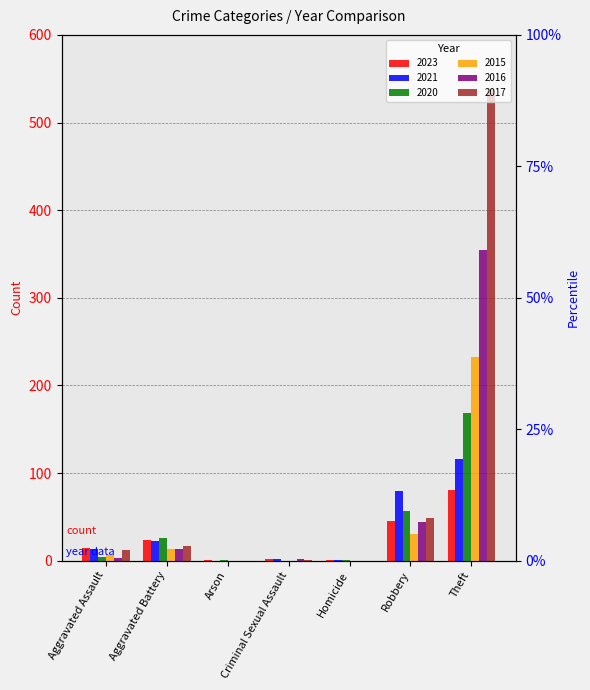

Reading left to right, extract all data points from this chart.

2023: Aggravated Assault=15	Aggravated Battery=24	Arson=1	Criminal Sexual Assault=2	Homicide=1	Robbery=45	Theft=81
2021: Aggravated Assault=13	Aggravated Battery=23	Arson=0	Criminal Sexual Assault=2	Homicide=1	Robbery=80	Theft=116
2020: Aggravated Assault=4	Aggravated Battery=26	Arson=1	Criminal Sexual Assault=0	Homicide=1	Robbery=57	Theft=168
2015: Aggravated Assault=6	Aggravated Battery=13	Arson=0	Criminal Sexual Assault=0	Homicide=0	Robbery=30	Theft=233
2016: Aggravated Assault=3	Aggravated Battery=13	Arson=0	Criminal Sexual Assault=2	Homicide=0	Robbery=44	Theft=354
2017: Aggravated Assault=12	Aggravated Battery=17	Arson=0	Criminal Sexual Assault=1	Homicide=0	Robbery=49	Theft=538